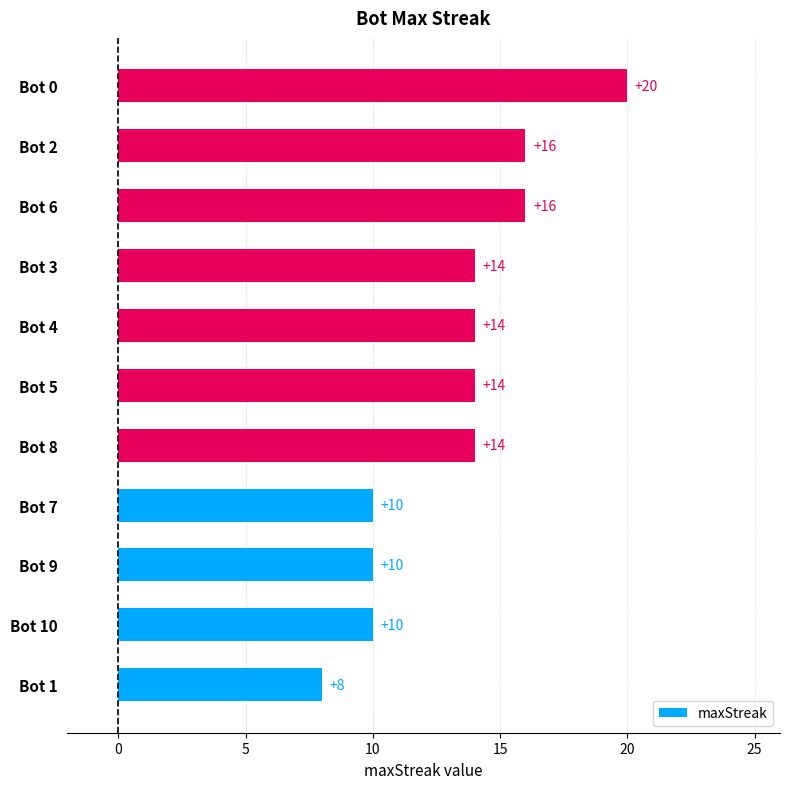

Is it true that the value at Bot 5 is 19?

False